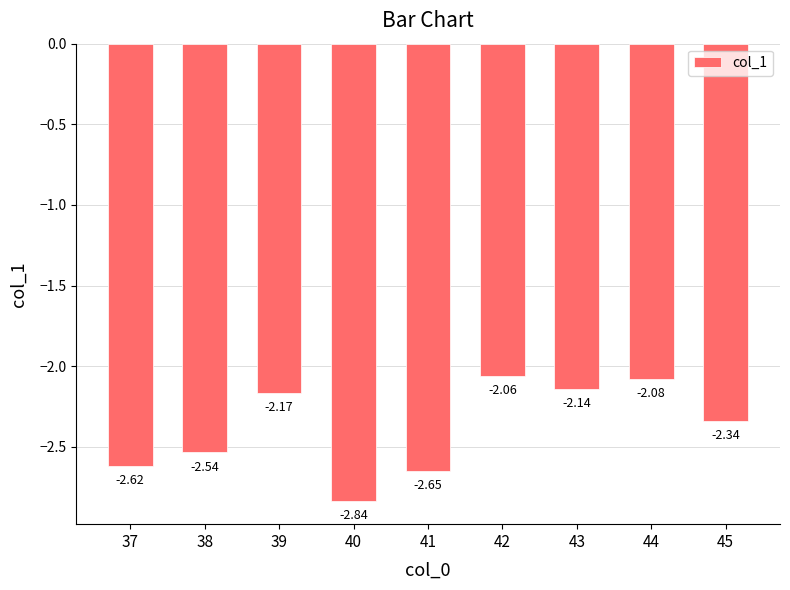

What is the average value?

-2.4